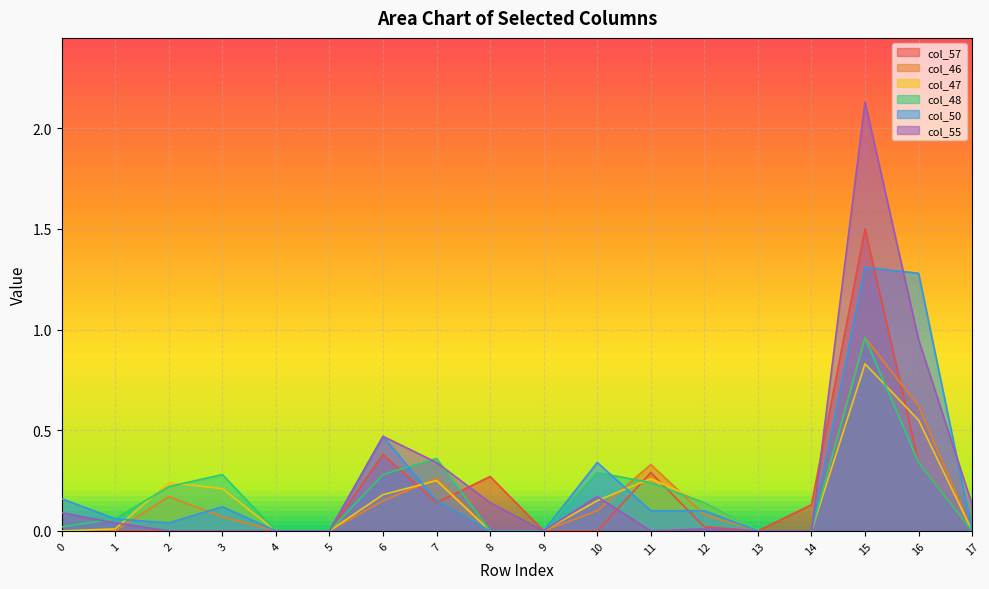

Reading right to left, what are all the values shown in this chart?

col_57: 0.0	0.3	1.5	0.1	0.0	0.0	0.3	0.0	0.0	0.3	0.1	0.4	0.0	0.0	0.0	0.0	0.0	0.0
col_46: 0.0	0.6	1.0	0.0	0.0	0.1	0.3	0.1	0.0	0.0	0.3	0.1	0.0	0.0	0.1	0.2	0.0	0.0
col_47: 0.0	0.6	0.8	0.0	0.0	0.1	0.3	0.1	0.0	0.0	0.2	0.2	0.0	0.0	0.2	0.2	0.0	0.0
col_48: 0.0	0.3	1.0	0.0	0.0	0.1	0.2	0.3	0.0	0.0	0.4	0.3	0.0	0.0	0.3	0.2	0.1	0.0
col_50: 0.0	1.3	1.3	0.0	0.0	0.1	0.1	0.3	0.0	0.0	0.1	0.5	0.0	0.0	0.1	0.0	0.1	0.2
col_55: 0.1	0.9	2.1	0.0	0.0	0.0	0.0	0.2	0.0	0.1	0.3	0.5	0.0	0.0	0.0	0.0	0.0	0.1